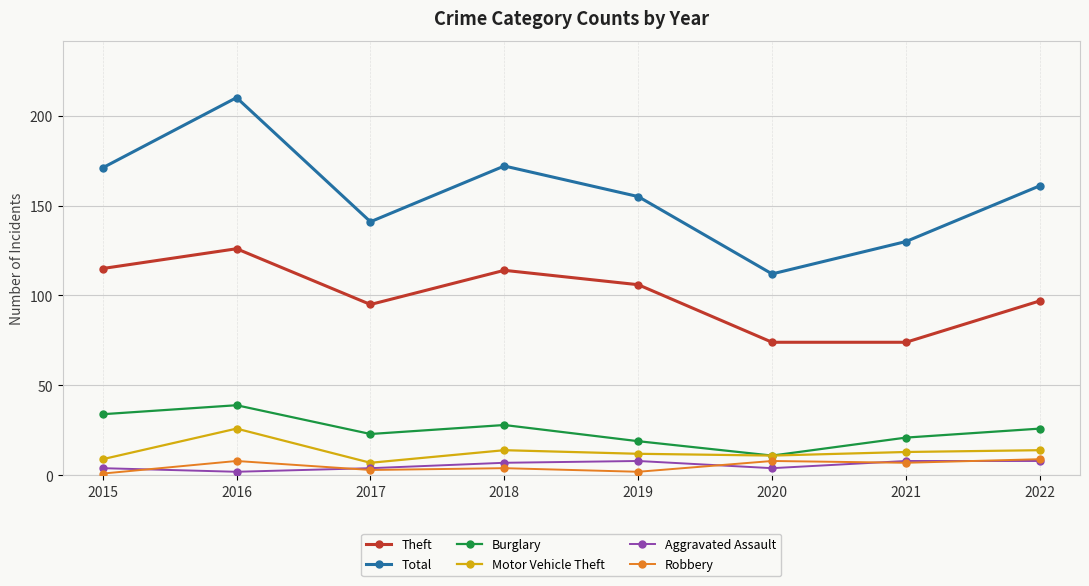

Count the number of categories in the chart.

8